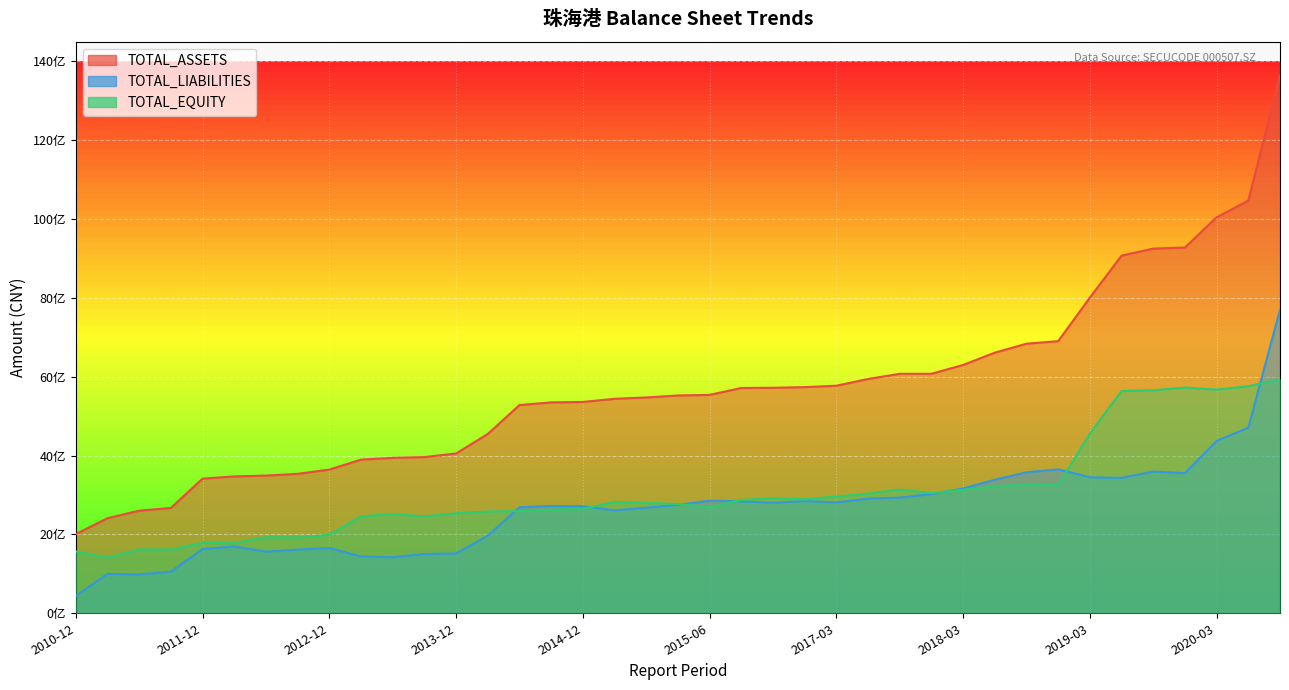

Reading left to right, list all the values displayed in this chart.

TOTAL_ASSETS: 2008584980.3	2411773623.3	2602806480.0	2672124878.8	3415780990.7	3471438053.0	3492895990.3	3537141887.9	3644624433.2	3897662127.2	3943286532.7	3962036476.0	4053086039.5	4547867627.9	5281739271.6	5349362907.8	5360256473.1	5440901156.9	5474452420.4	5524899992.1	5539988186.3	5715216245.8	5721015456.5	5736157744.8	5772264739.6	5943352624.3	6074705869.0	6074963939.1	6299314647.9	6611380829.7	6838678092.5	6903151051.7	8007572685.0	9073099202.7	9250908034.8	9278625948.8	10045519585.3	10468824315.0	13635794665.9
TOTAL_LIABILITIES: 439712269.3	999047621.7	984521798.5	1055705591.9	1628750519.5	1694643835.8	1563194458.9	1613651976.9	1654140583.5	1442051302.8	1422152256.6	1505045026.1	1516633484.5	1965623330.2	2690059814.2	2723279055.2	2716146804.8	2613019502.9	2676320570.1	2751276638.2	2855854803.7	2839433660.2	2803512619.5	2846932259.0	2810906424.2	2909027441.3	2934460637.7	3024796458.9	3165476357.7	3387477025.4	3575983879.8	3652017948.1	3449573201.2	3433774845.3	3596009056.6	3552543519.3	4372177245.9	4708917447.8	7701563899.4
TOTAL_EQUITY: 1568872711.0	1412726001.5	1618284681.5	1616419287.0	1787030471.2	1776794217.2	1929701531.4	1923489911.0	1990483849.6	2455610824.4	2521134276.2	2456991449.9	2536452555.0	2582244297.7	2591679457.3	2626083852.6	2644109668.3	2827881654.0	2798131850.3	2773623353.8	2684133382.6	2875782585.6	2917502837.0	2889225485.8	2961358315.4	3034325183.0	3140245231.3	3050167480.2	3133838290.2	3223903804.4	3262694212.7	3251133103.6	4557999483.8	5639324357.4	5654898978.2	5726082429.5	5673342339.3	5759906867.2	5934230766.5